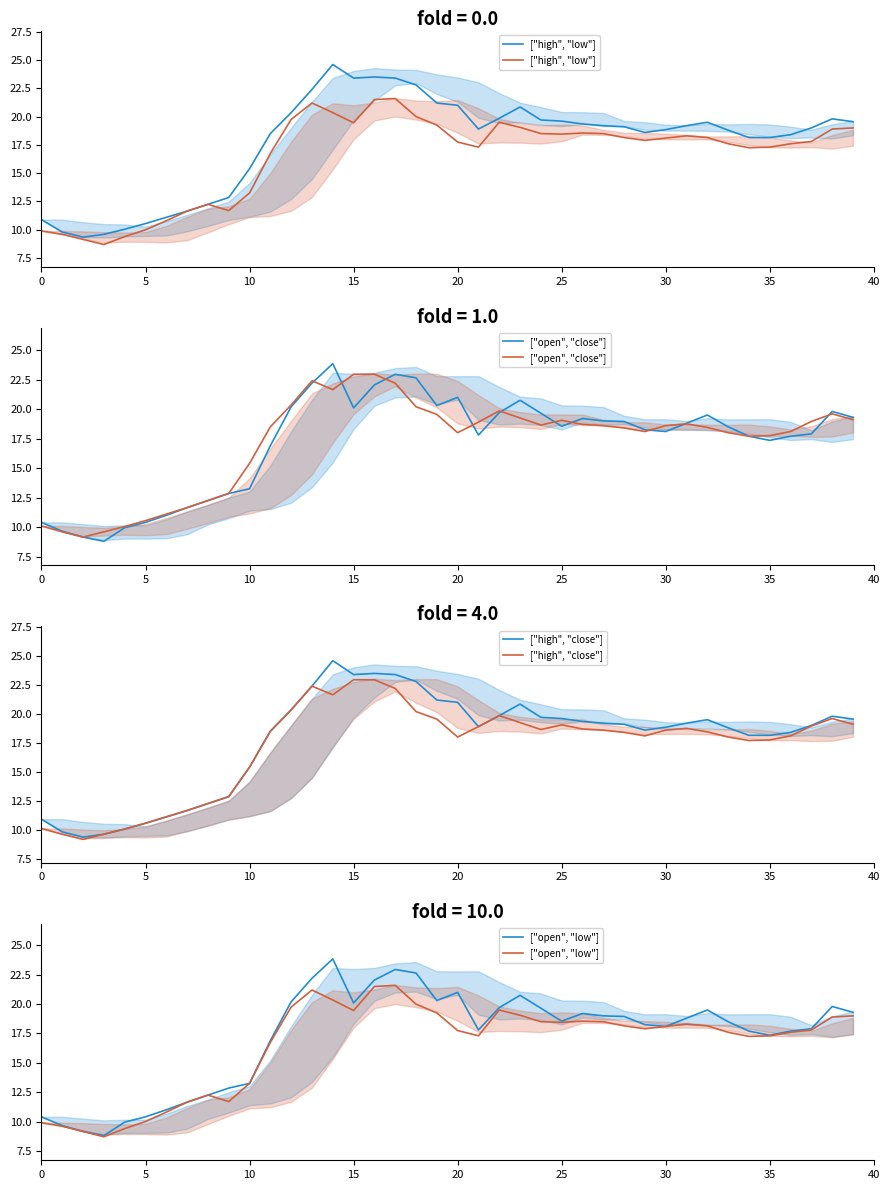

Which series has the widest spread of values?

["open", "close"]